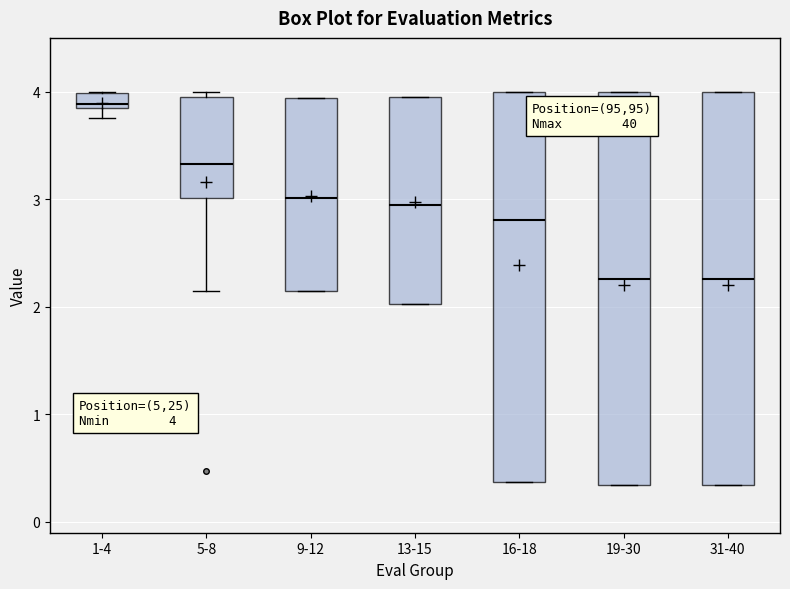

Which box's median line is the highest?

1-4